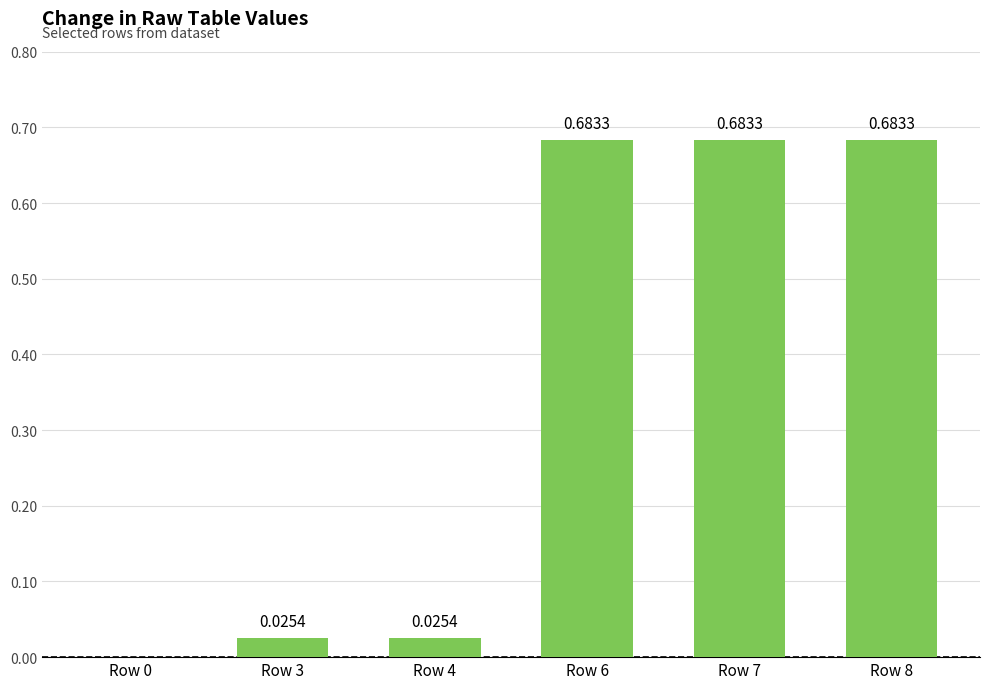

What is the sum of all values?

2.1